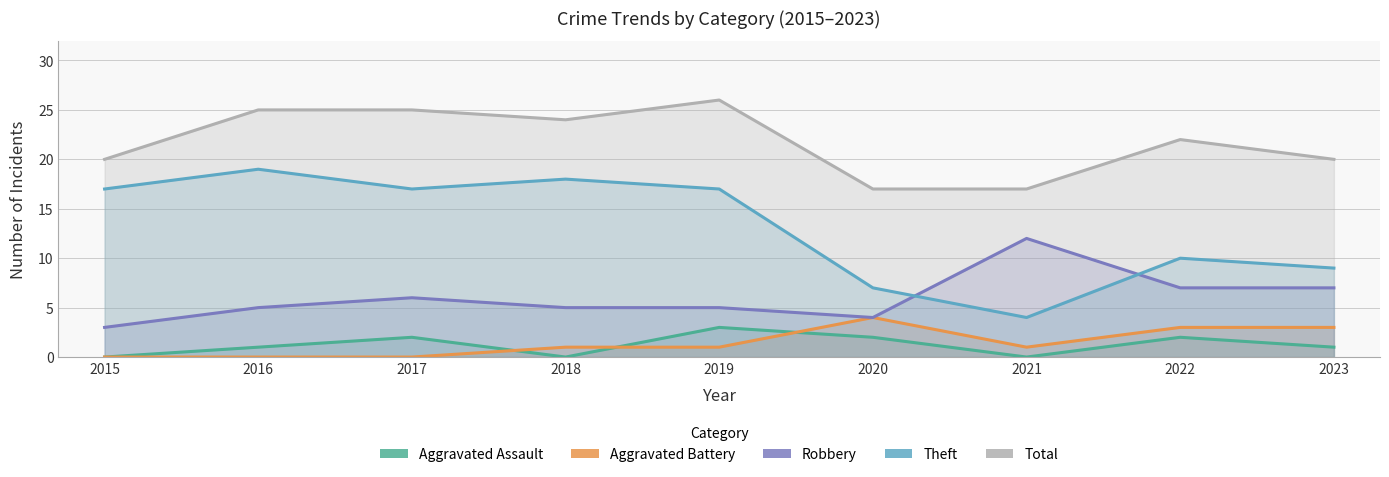

Where does the Theft series first go above 17?

2016